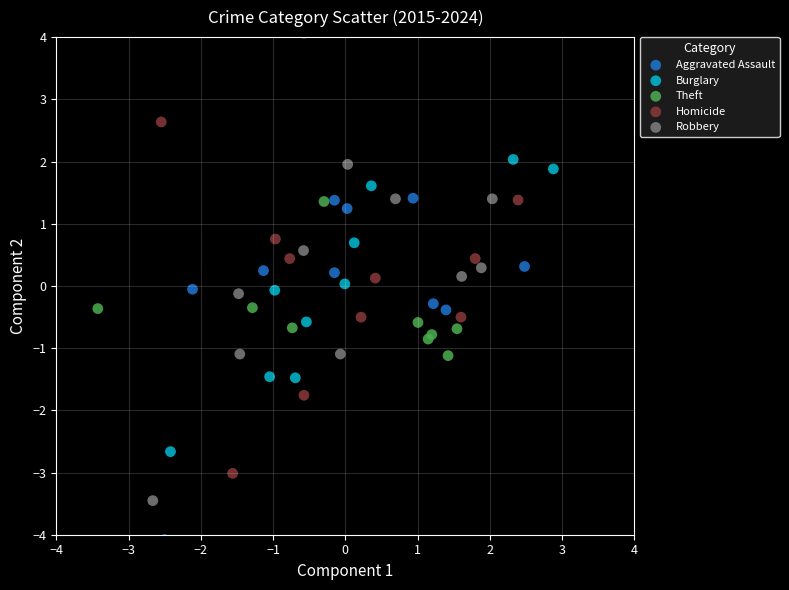

Which series contains the lowest Y value?

Aggravated Assault